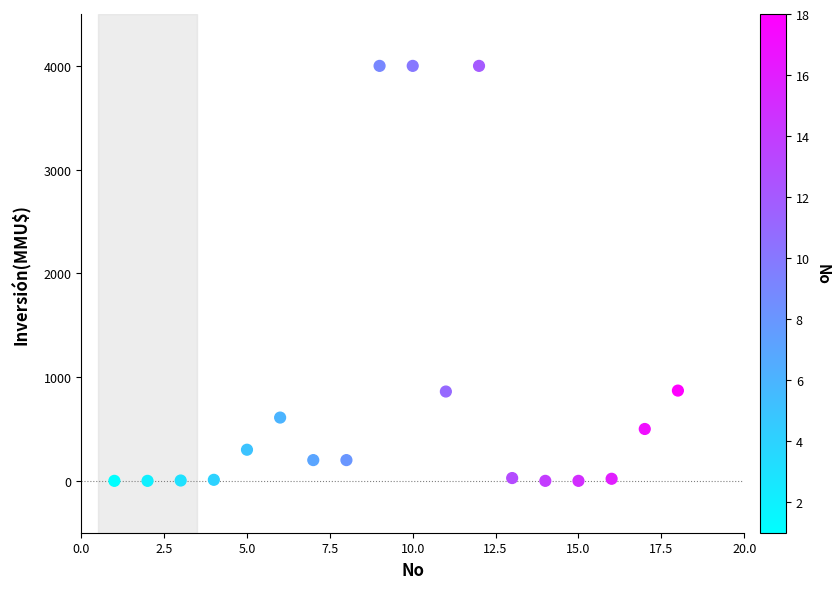

What is the range of X values (max minus min)?

17.0